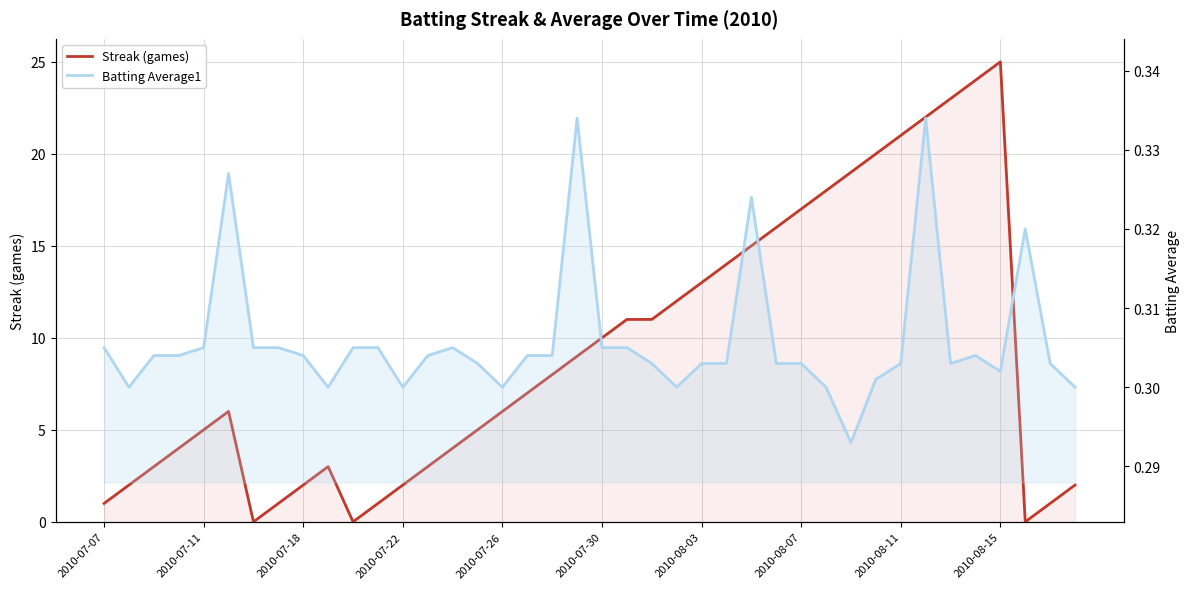

Count the number of categories in the chart.

40